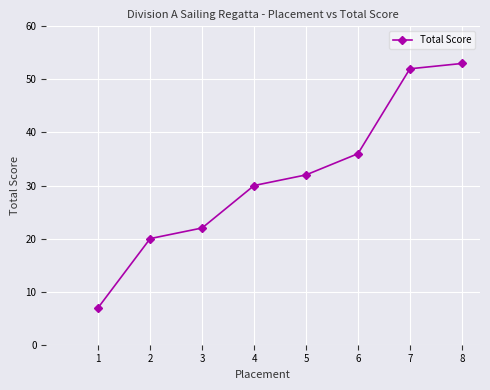

True or false: the data has more than 1 interior local peaks.

False